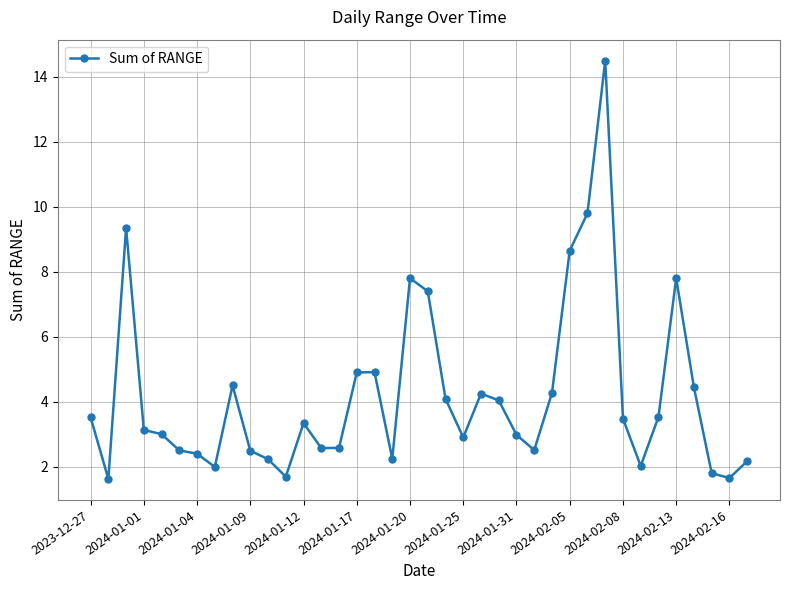

What is the smallest value displayed?

1.6